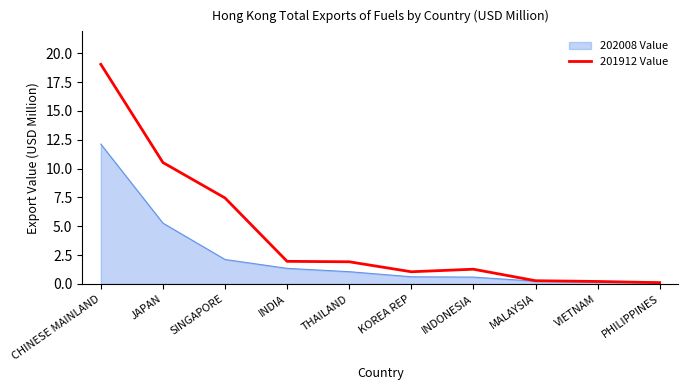

List the series in order of their peak value, highest first.

201912 Value, 202008 Value